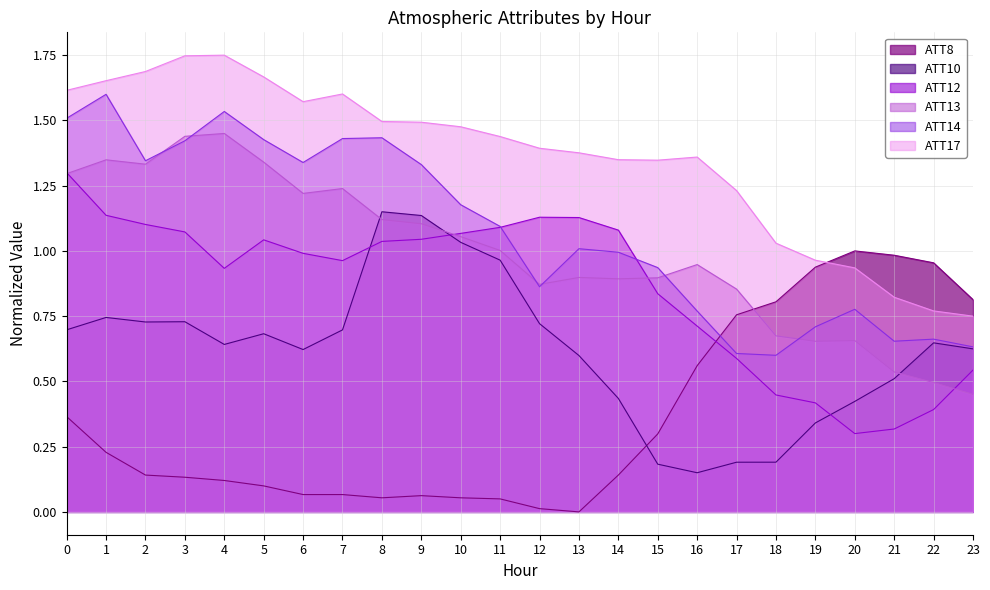

Where is the first local maximum for ATT8?

9